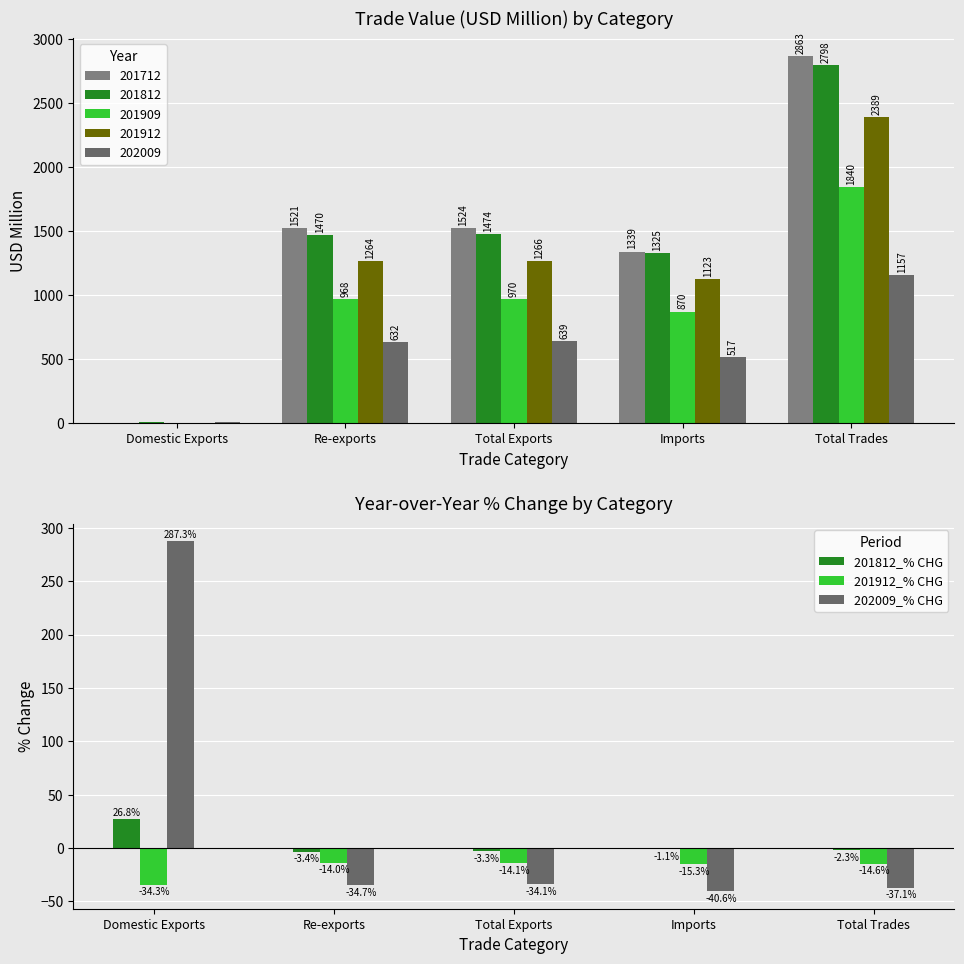

The value of 202009_% CHG at Domestic Exports is 507.4. True or false?

False